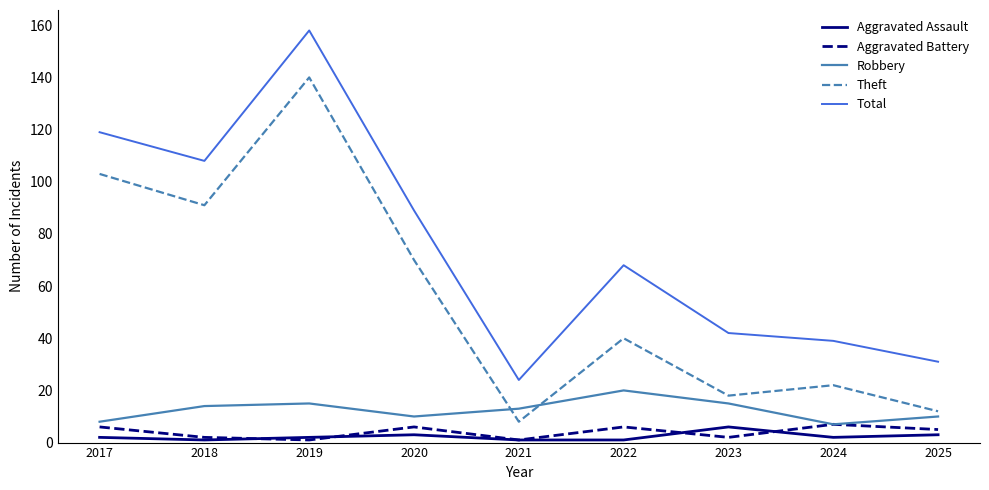

What is the maximum value shown in the chart?

158